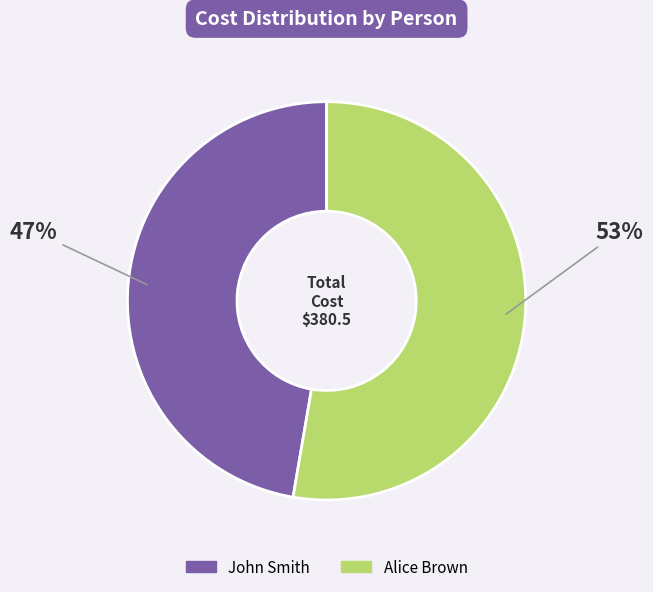

What is the largest slice in the pie chart?

Alice Brown